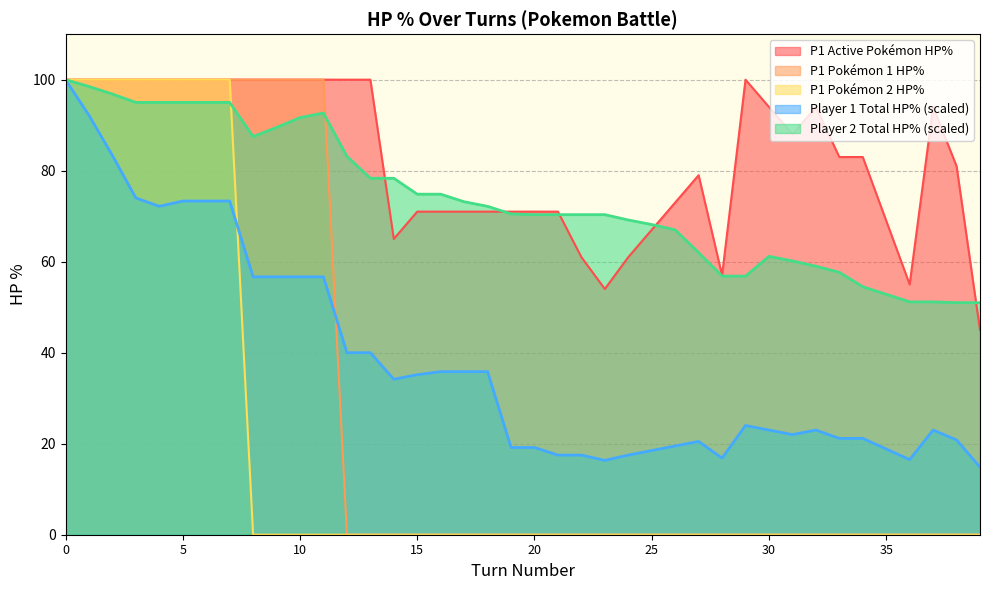

Reading left to right, what are all the values shown in this chart?

p1_poke0_hpPercent: 0=100.0	1=100.0	2=100.0	3=100.0	4=100.0	5=100.0	6=100.0	7=100.0	8=100.0	9=100.0	10=100.0	11=100.0	12=100.0	13=100.0	14=65.0	15=71.0	16=71.0	17=71.0	18=71.0	19=71.0	20=71.0	21=71.0	22=61.0	23=54.0	24=61.0	25=67.0	26=73.0	27=79.0	28=57.0	29=100.0	30=94.0	31=88.0	32=94.0	33=83.0	34=83.0	35=69.0	36=55.0	37=94.0	38=81.0	39=45.0
p1_poke1_hpPercent: 0=100.0	1=100.0	2=100.0	3=100.0	4=100.0	5=100.0	6=100.0	7=100.0	8=100.0	9=100.0	10=100.0	11=100.0	12=0.0	13=0.0	14=0.0	15=0.0	16=0.0	17=0.0	18=0.0	19=0.0	20=0.0	21=0.0	22=0.0	23=0.0	24=0.0	25=0.0	26=0.0	27=0.0	28=0.0	29=0.0	30=0.0	31=0.0	32=0.0	33=0.0	34=0.0	35=0.0	36=0.0	37=0.0	38=0.0	39=0.0
p1_poke2_hpPercent: 0=100.0	1=100.0	2=100.0	3=100.0	4=100.0	5=100.0	6=100.0	7=100.0	8=0.0	9=0.0	10=0.0	11=0.0	12=0.0	13=0.0	14=0.0	15=0.0	16=0.0	17=0.0	18=0.0	19=0.0	20=0.0	21=0.0	22=0.0	23=0.0	24=0.0	25=0.0	26=0.0	27=0.0	28=0.0	29=0.0	30=0.0	31=0.0	32=0.0	33=0.0	34=0.0	35=0.0	36=0.0	37=0.0	38=0.0	39=0.0
player1_total_hpPercent: 0=100.0	1=92.2	2=83.3	3=74.0	4=72.2	5=73.3	6=73.3	7=73.3	8=56.7	9=56.7	10=56.7	11=56.7	12=40.0	13=40.0	14=34.2	15=35.2	16=35.8	17=35.8	18=35.8	19=19.2	20=19.2	21=17.5	22=17.5	23=16.3	24=17.5	25=18.5	26=19.5	27=20.5	28=16.8	29=24.0	30=23.0	31=22.0	32=23.0	33=21.2	34=21.2	35=18.8	36=16.5	37=23.0	38=20.8	39=14.8
player2_total_hpPercent: 0=100.0	1=98.5	2=96.8	3=95.0	4=95.0	5=95.0	6=95.0	7=95.0	8=87.5	9=89.5	10=91.7	11=92.7	12=83.2	13=78.3	14=78.3	15=74.8	16=74.8	17=73.2	18=72.2	19=70.5	20=70.3	21=70.3	22=70.3	23=70.3	24=69.2	25=68.2	26=67.0	27=62.0	28=56.8	29=56.8	30=61.2	31=60.2	32=59.0	33=57.7	34=54.5	35=52.8	36=51.2	37=51.2	38=51.0	39=51.0